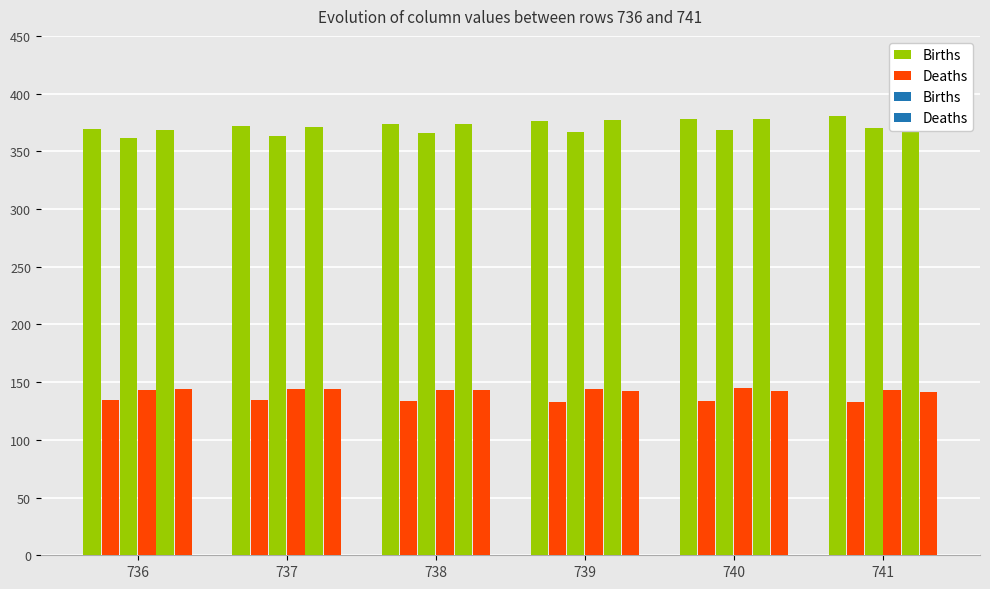

What is the difference between the maximum and minimum values in the Deaths series?

1.8